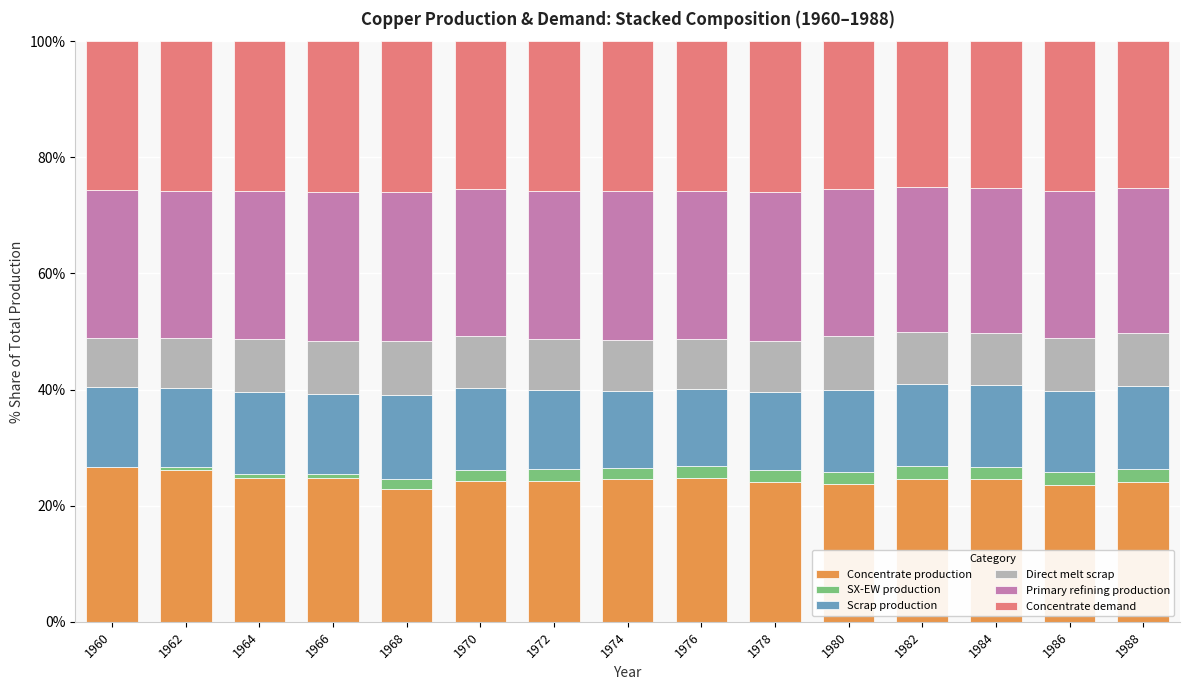

Is it true that Concentrate production equals 13.4 at 1974?

False